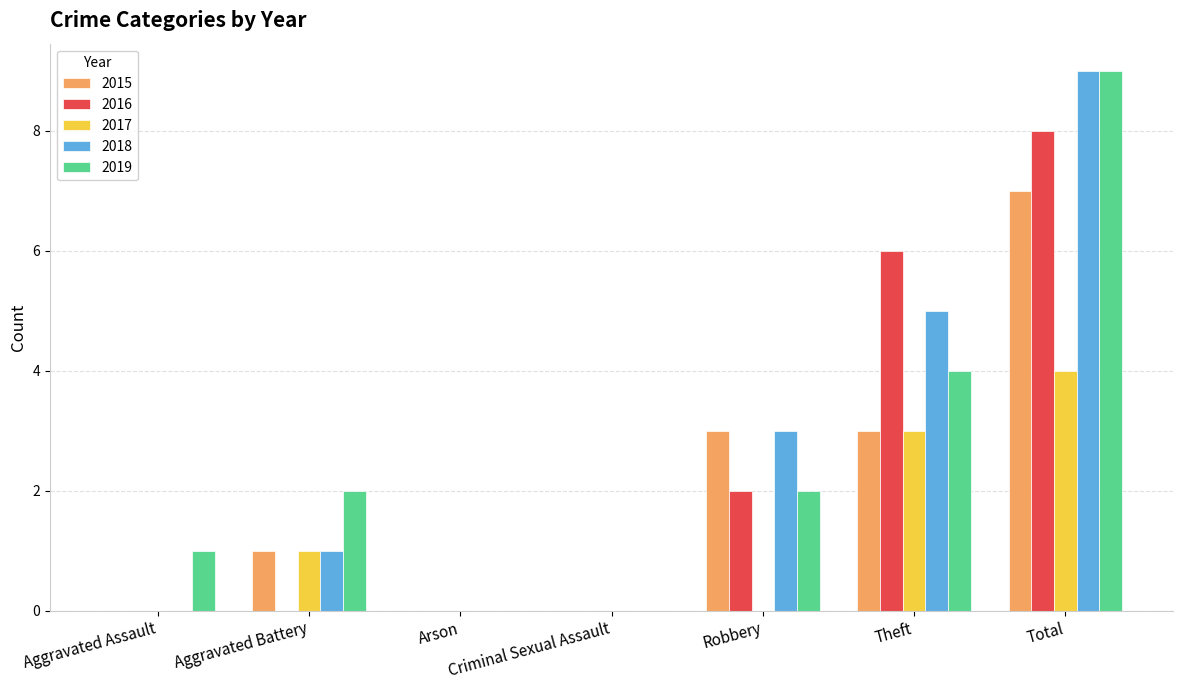

At which category is the sum across all series the highest?

Total